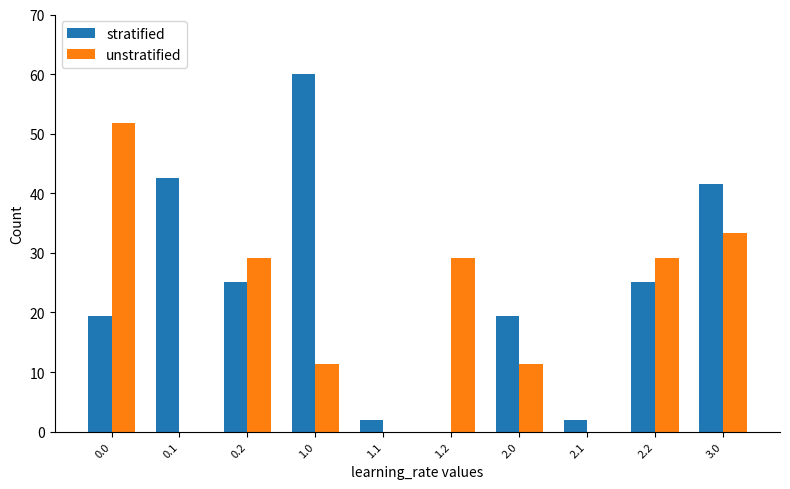

Are the bars horizontal?

No